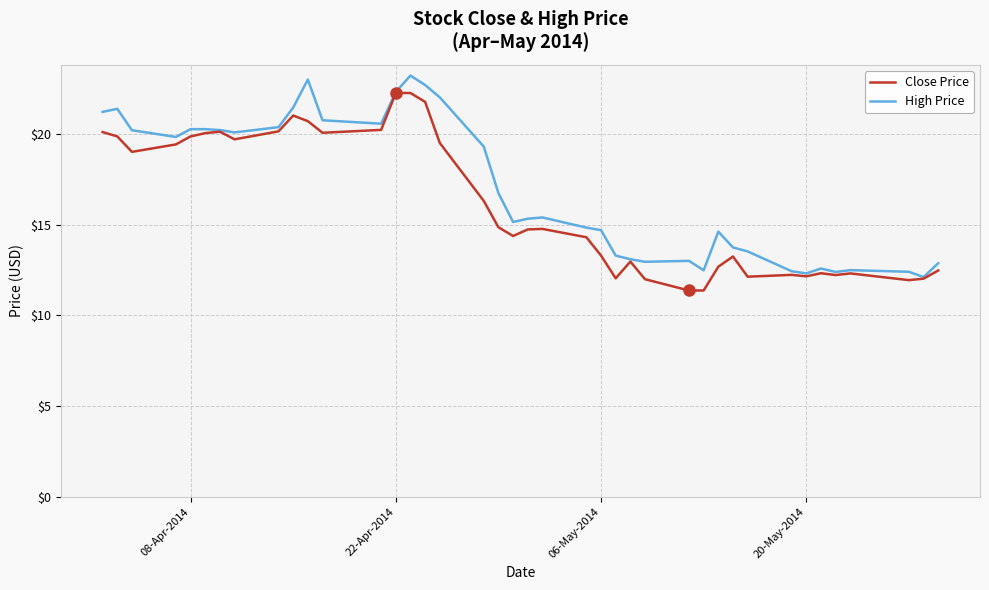

How many values in the Close Price series are below 14?

17